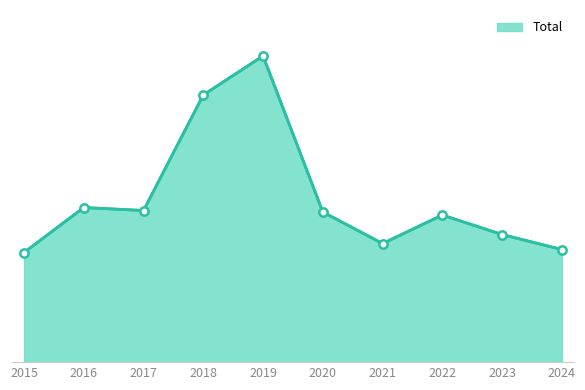

Does the chart display data point markers on the line(s)?

No